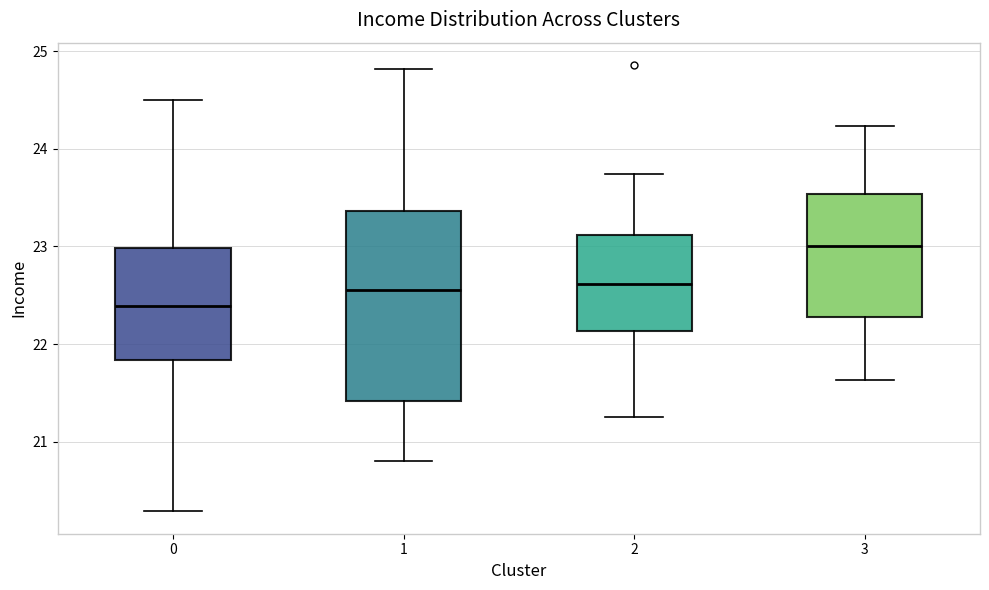

Which box has the highest median line?

3